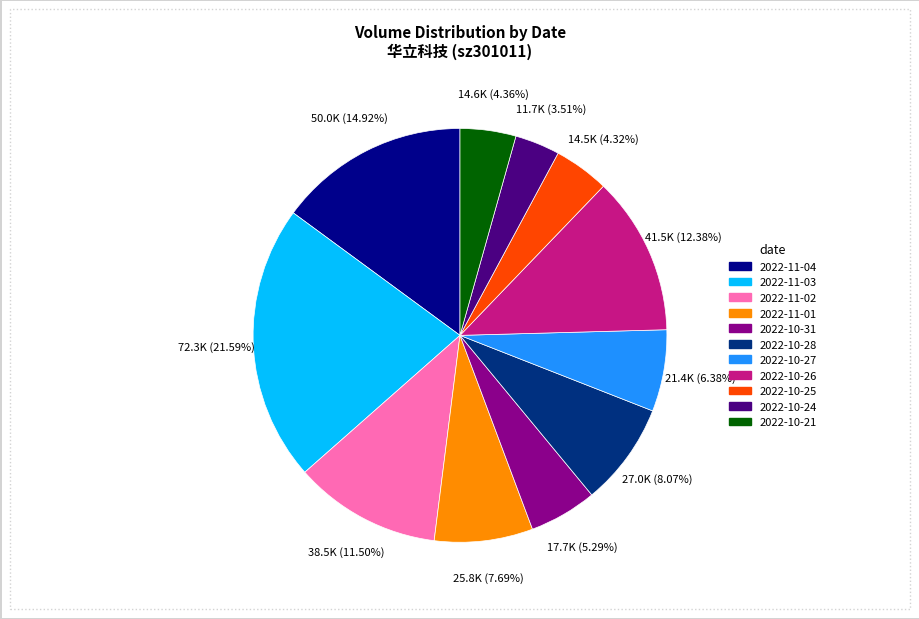

Which has a higher value, 2022-11-04 or 2022-10-21?

2022-11-04